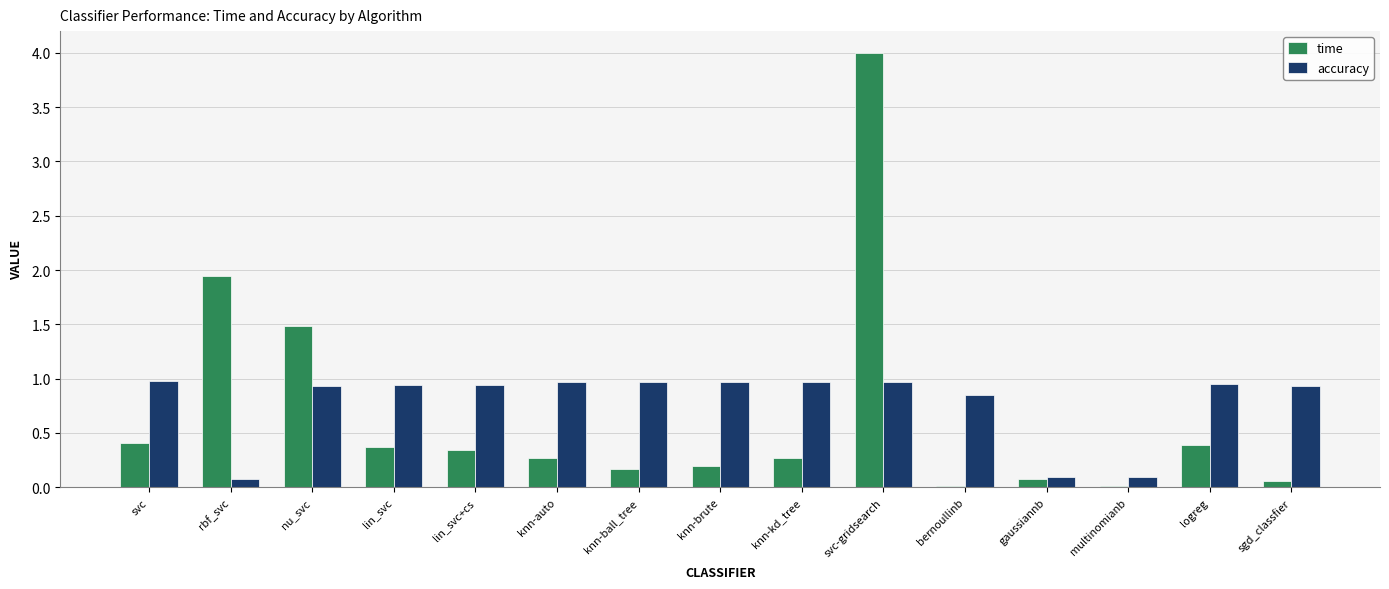

What position from the right is knn-kd_tree?

7